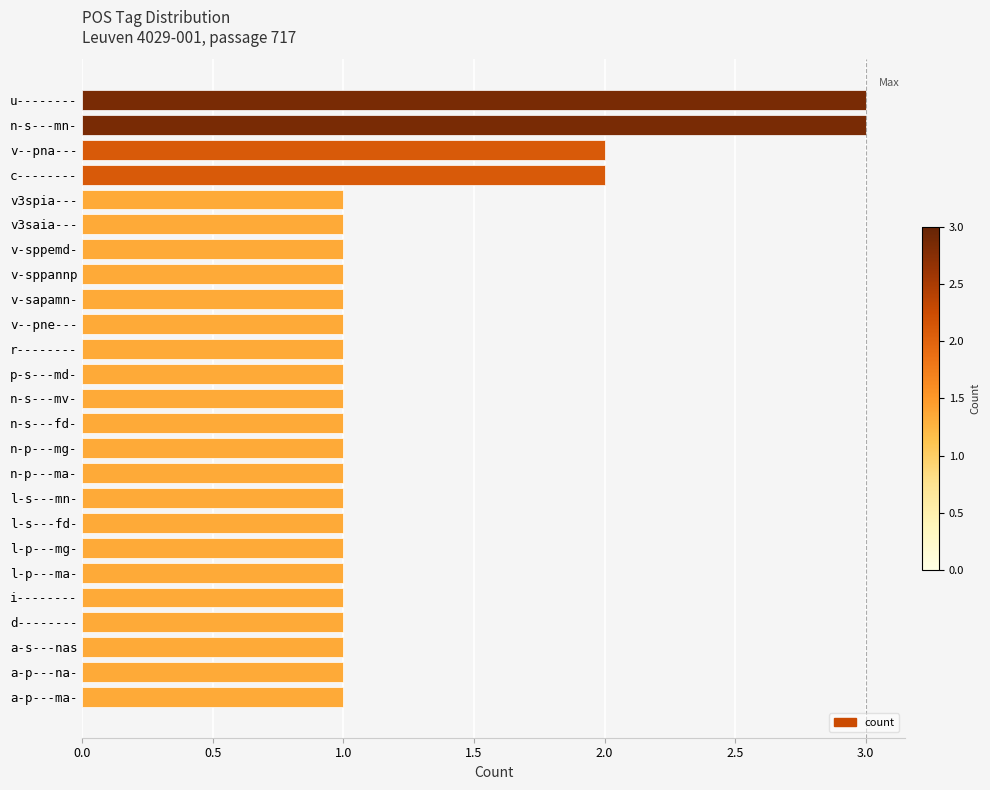

What position from the top is u--------?

1